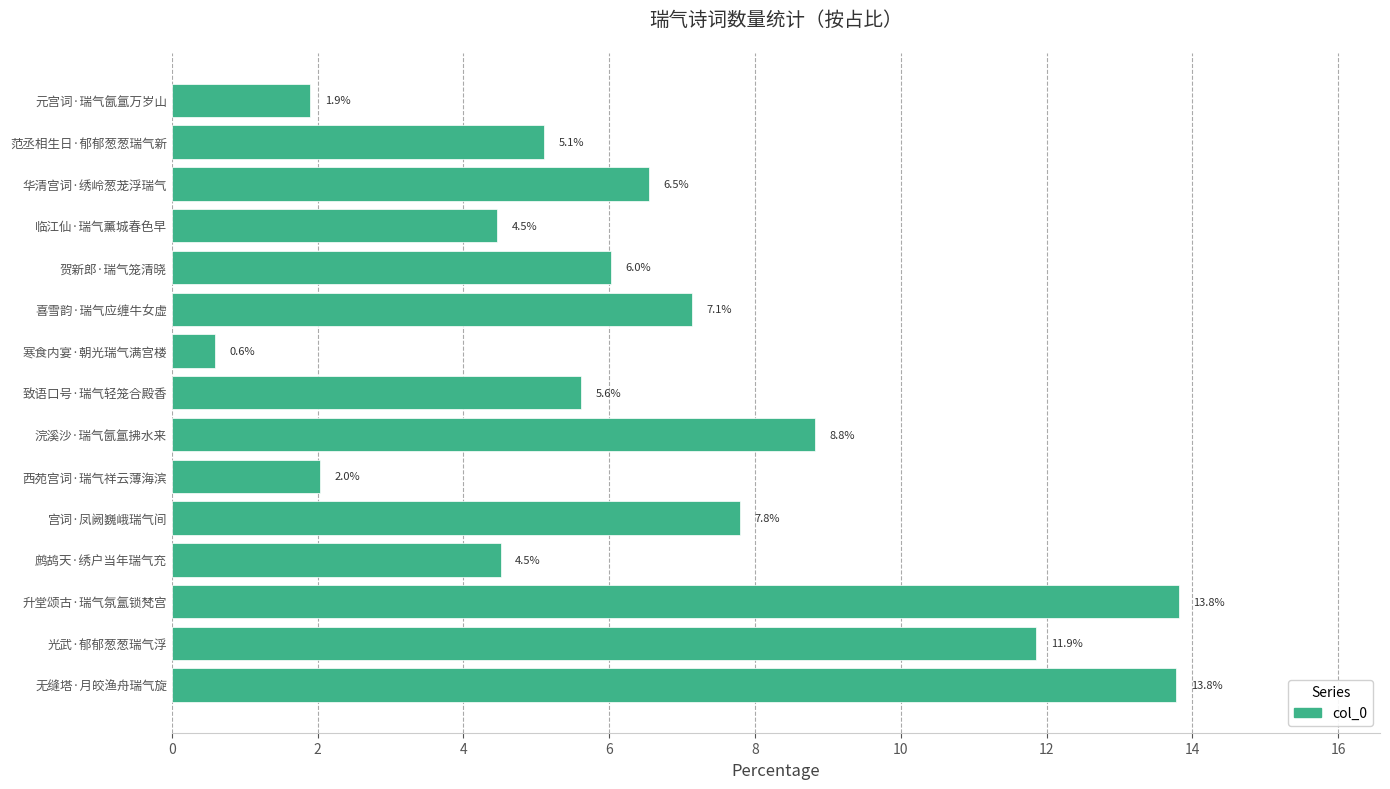

True or false: the data shows 7.6 at 鹧鸪天·绣户当年瑞气充.

False